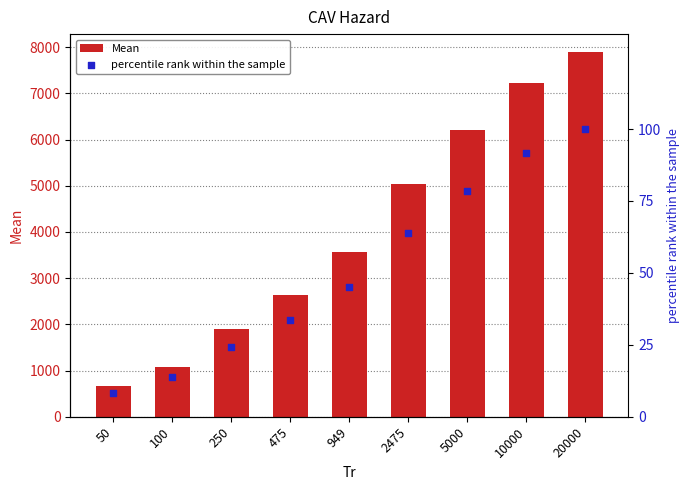

What is the total value across all series at 50?

673.5